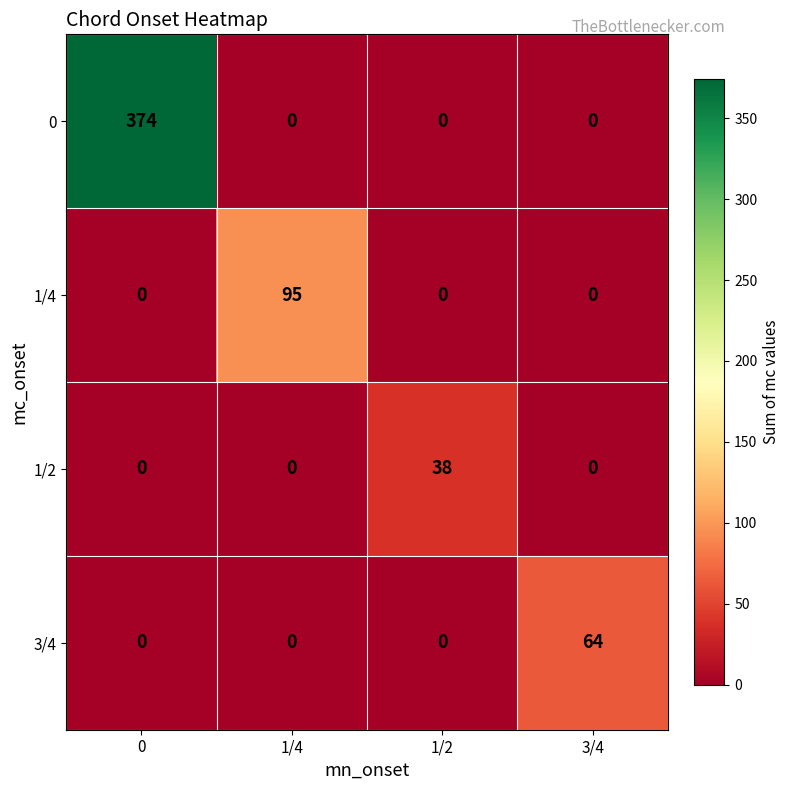

How many categories are shown in the chart?

4